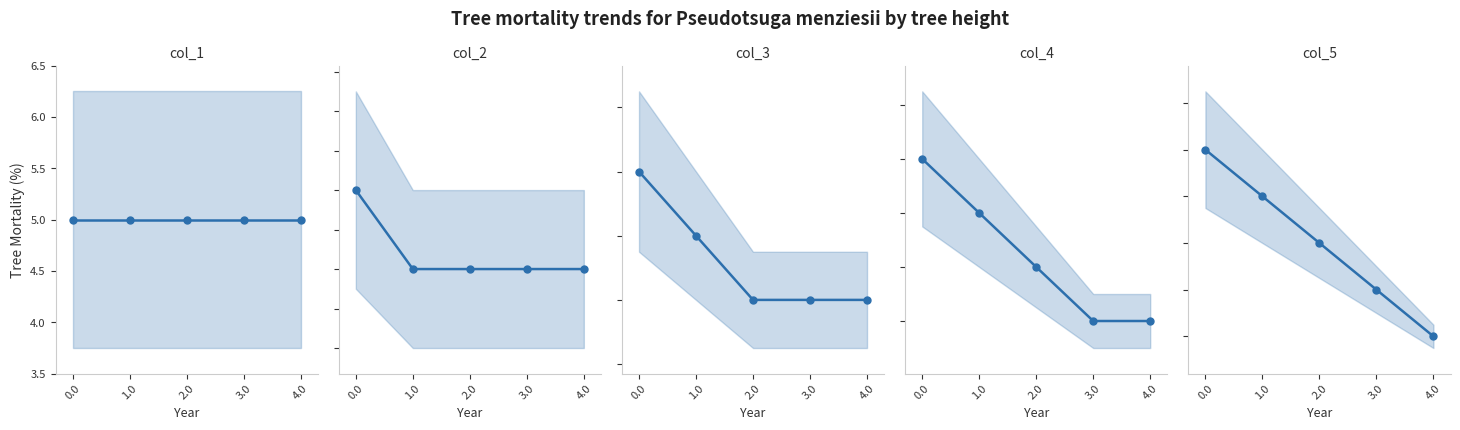

Reading left to right, what are all the values shown in this chart?

col_1: 0.0=5	1.0=5	2.0=5	3.0=5	4.0=5
col_2: 0.0=5	1.0=4	2.0=4	3.0=4	4.0=4
col_3: 0.0=5	1.0=4	2.0=3	3.0=3	4.0=3
col_4: 0.0=5	1.0=4	2.0=3	3.0=2	4.0=2
col_5: 0.0=5	1.0=4	2.0=3	3.0=2	4.0=1